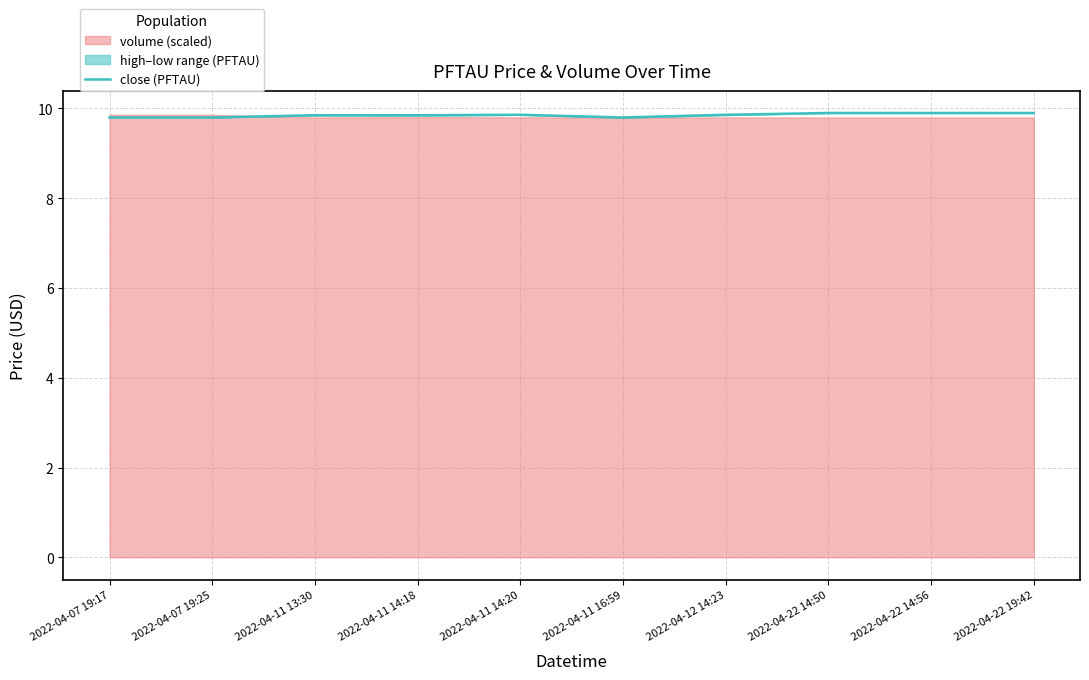

Reading right to left, extract all data points from this chart.

2022-04-22 19:42=9.9	2022-04-22 14:56=9.9	2022-04-22 14:50=9.9	2022-04-12 14:23=9.9	2022-04-11 16:59=9.8	2022-04-11 14:20=9.9	2022-04-11 14:18=9.8	2022-04-11 13:30=9.8	2022-04-07 19:25=9.8	2022-04-07 19:17=9.8